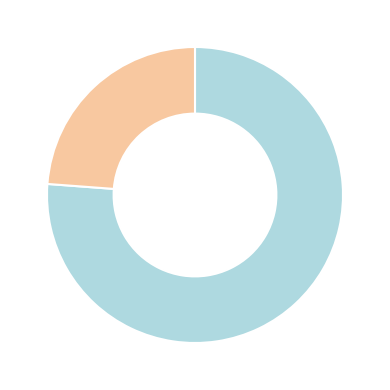

Is there any slice that represents more than half of the pie?

Yes